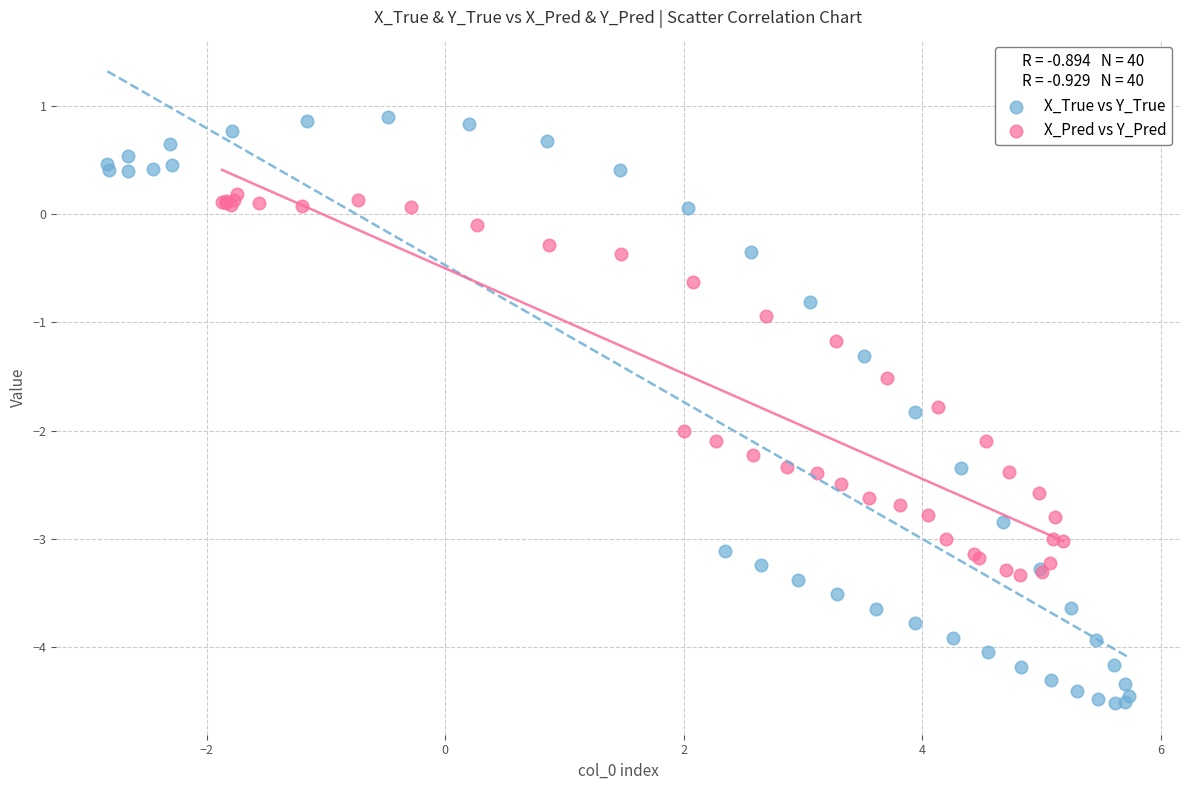

Which series reaches the maximum Y coordinate?

X_True vs Y_True